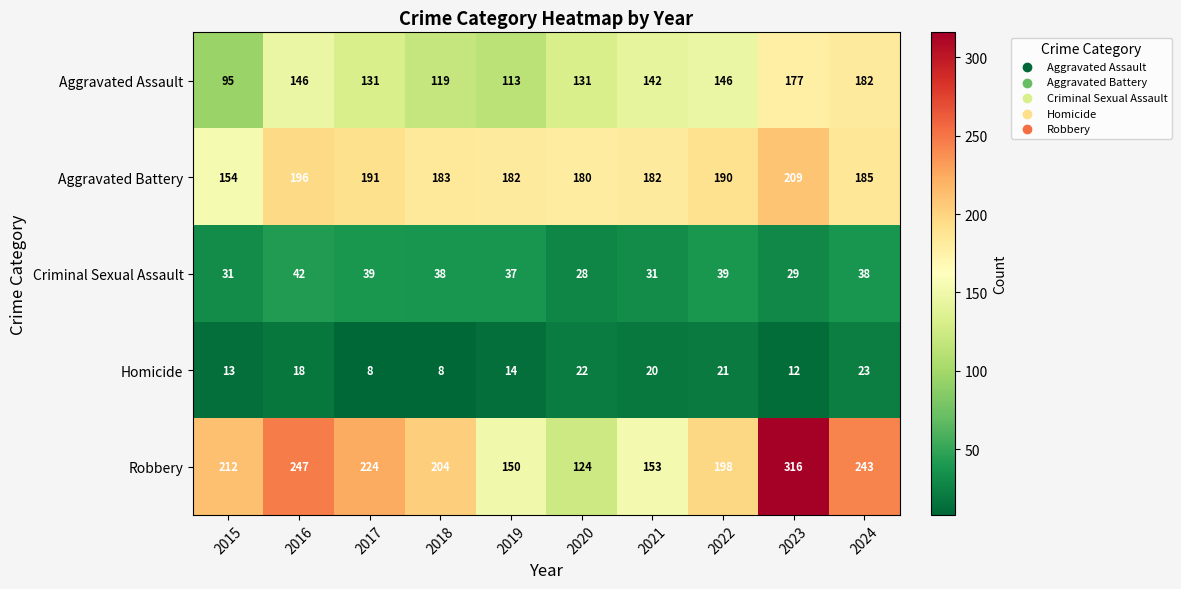

Which series has the widest spread of values?

Robbery